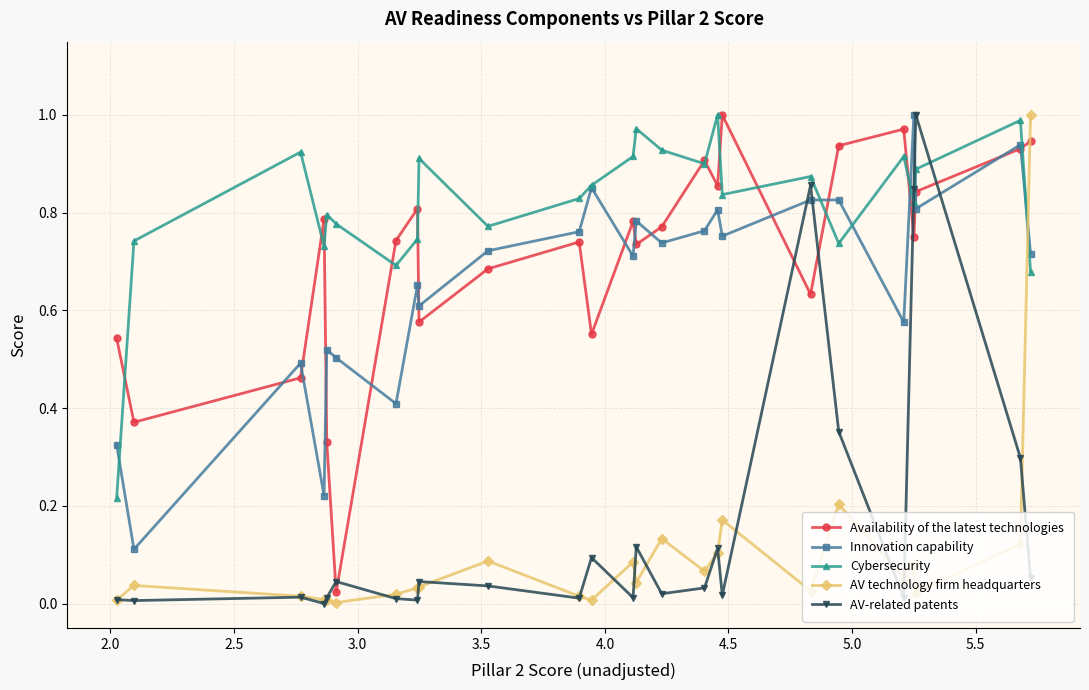

Which series ends up on top after the final intersection of Innovation capability and AV technology firm headquarters?

AV technology firm headquarters